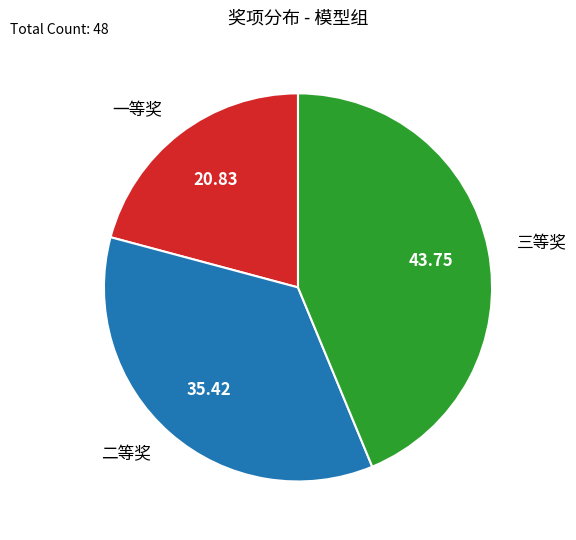

How many segments does this pie chart have?

3